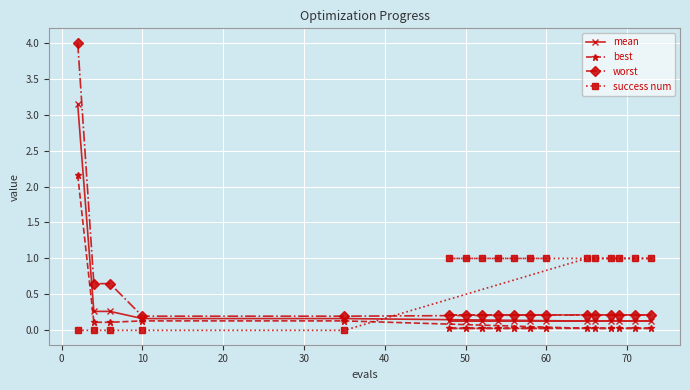

What is the value of the mean point at the 16th from the left?

0.1